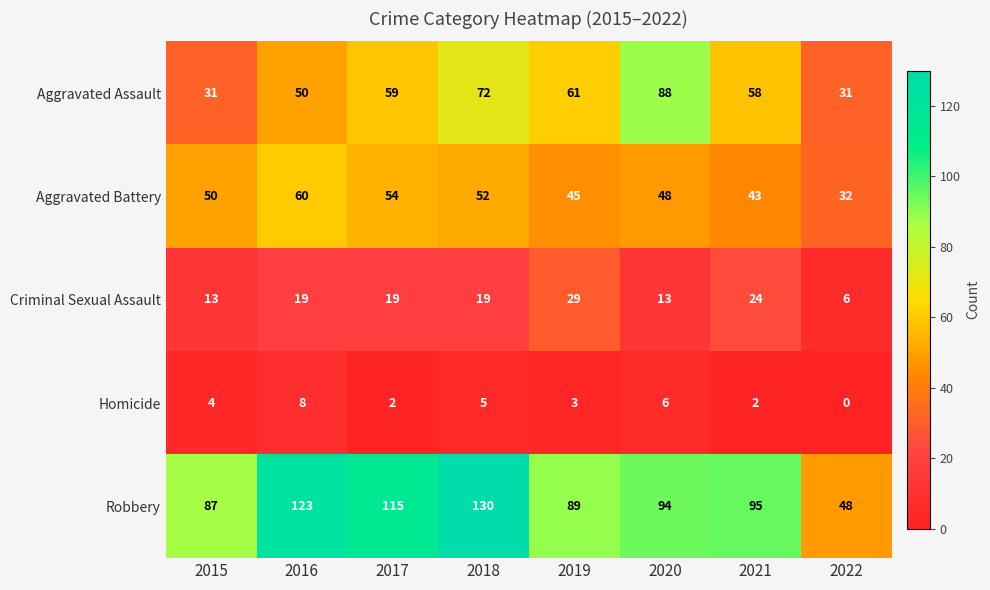

How many values in Homicide are above zero?

7